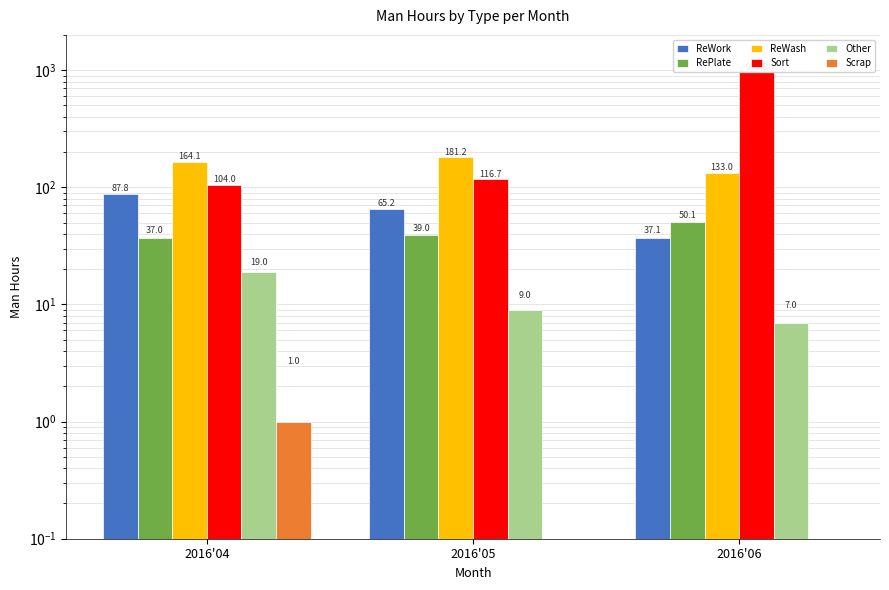

What is the total value across all series at 2016'06?

1186.0